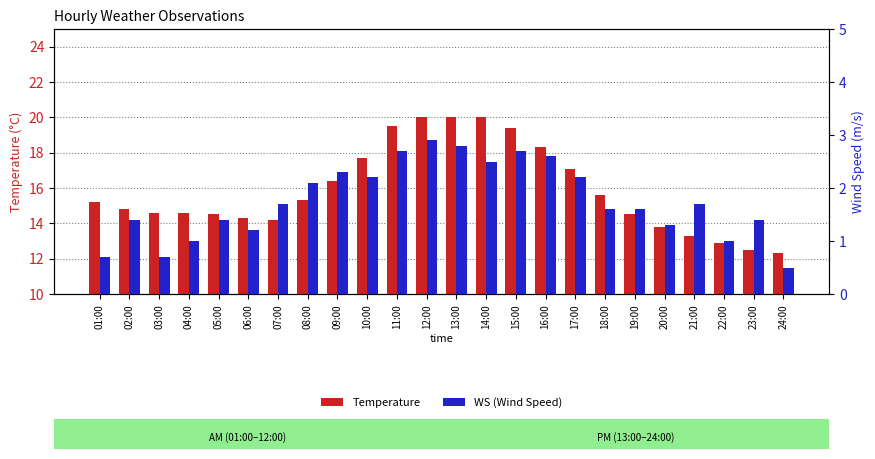

What is the average value of the WS (Wind Speed) series?

1.8